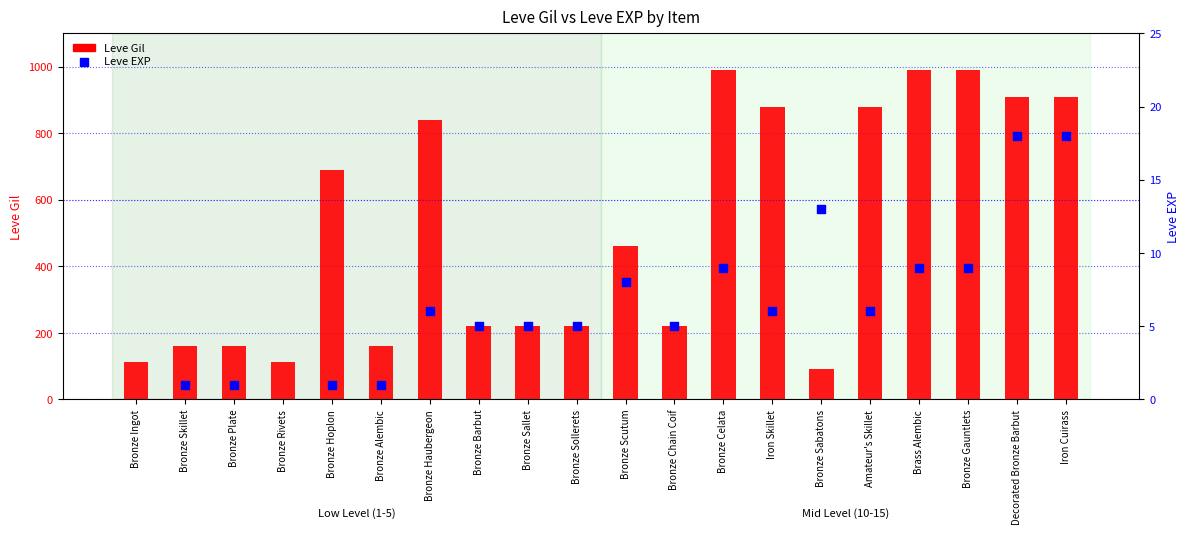

Which series has the largest Y range (max minus min)?

Leve Gil